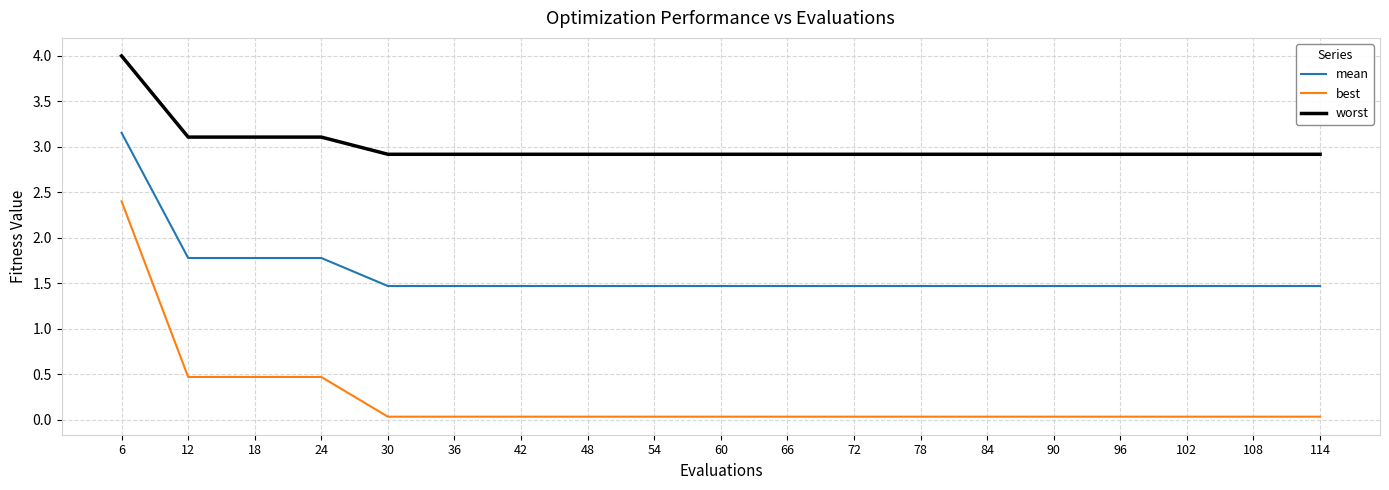

List the series in order of their overall mean, lowest first.

best, mean, worst